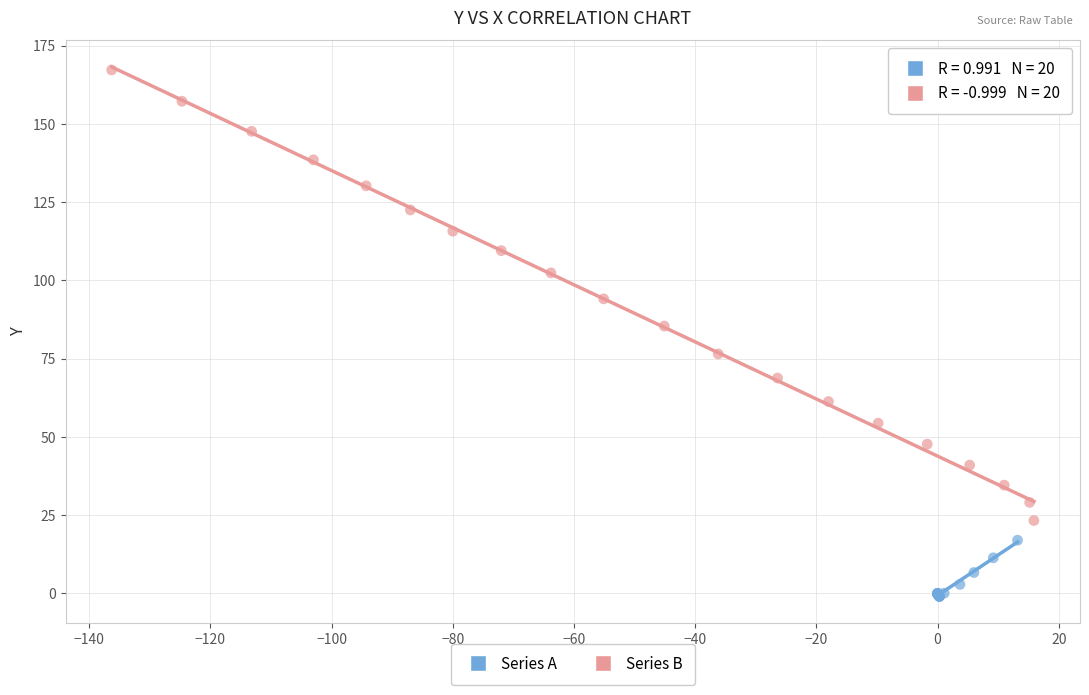

What are all the series names shown in the legend?

Series A, Series B